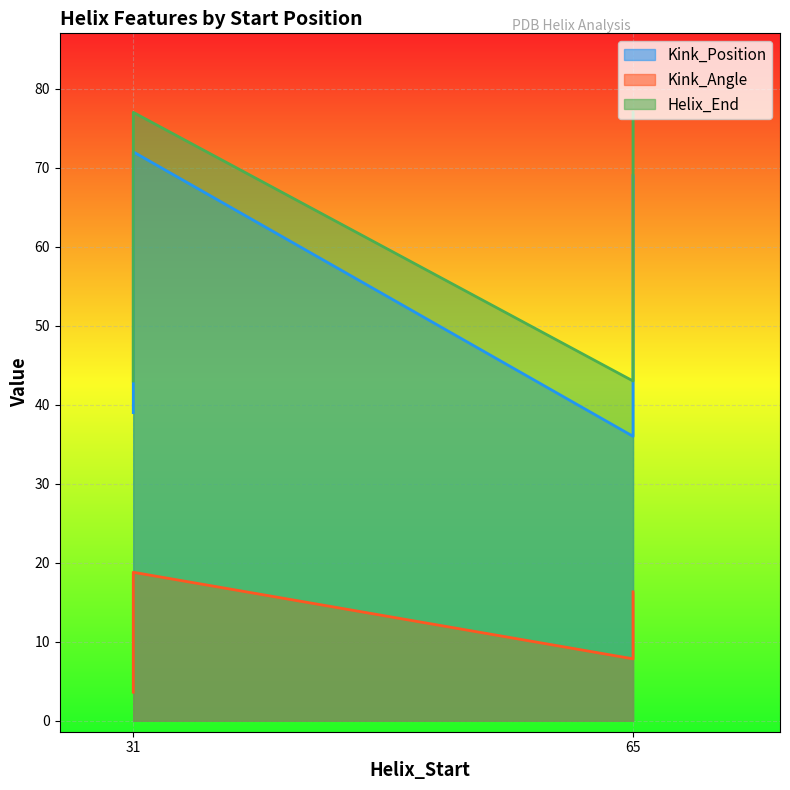

Which series changed the most between 31 and 65?

Kink_Position